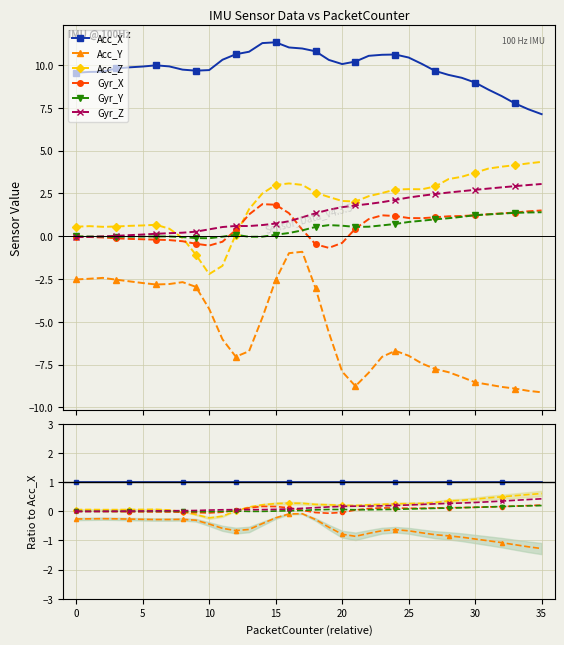

Does the chart have visible grid lines?

Yes